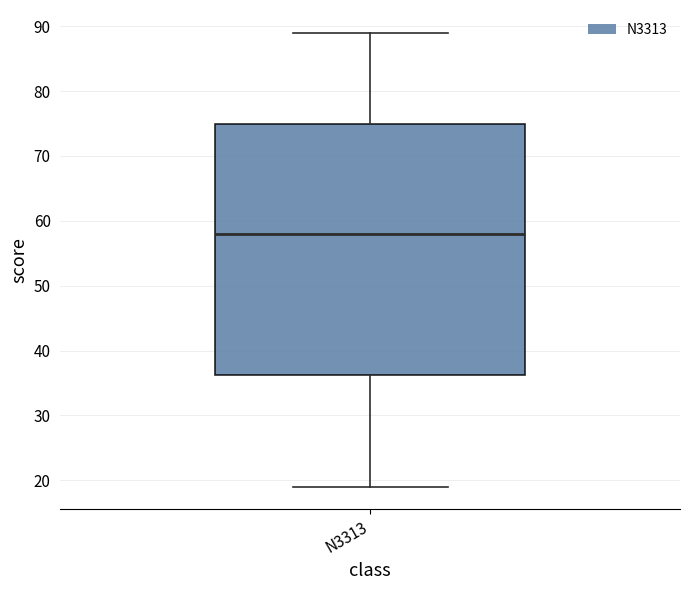

Where does the lower whisker of the box for N3313 end on the y-axis? The values are not printed on the chart, so give them approximately, as read against the axis.

19